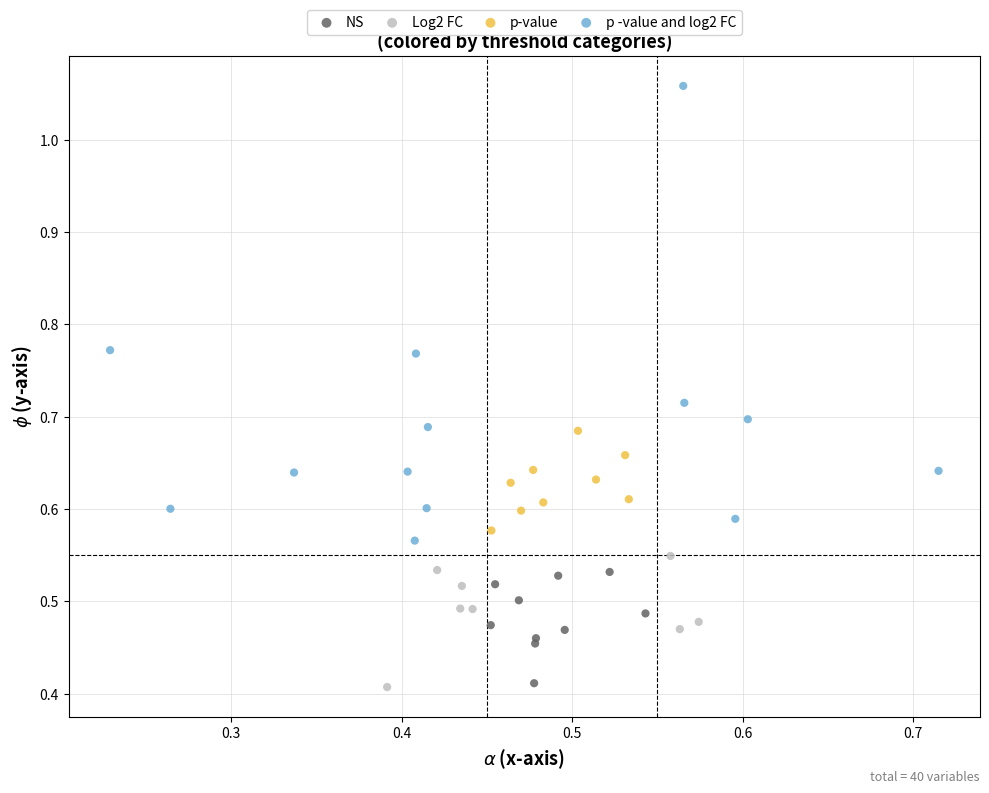

Which series has the largest Y range (max minus min)?

p -value and log2 FC